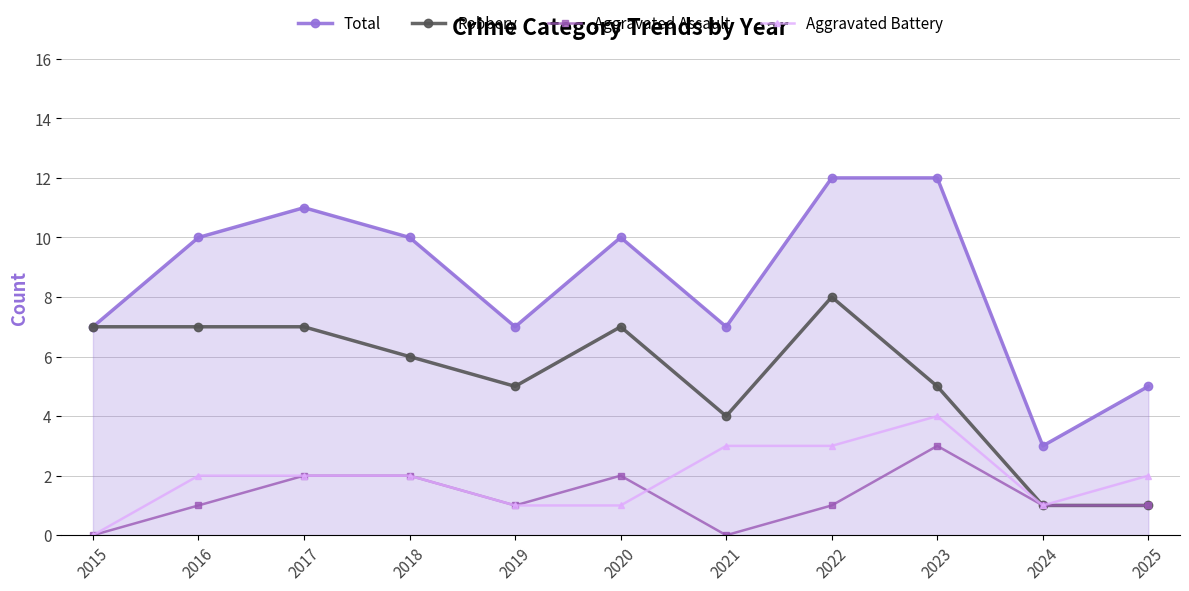

What is the difference between the maximum and minimum values in the Aggravated Battery series?

4